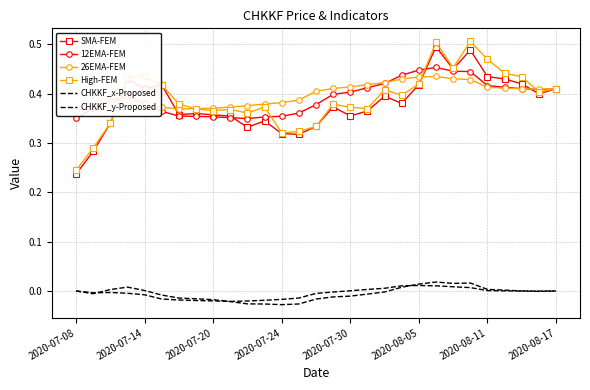

What is the difference between the highest and lowest values at 2020-08-05?

0.4